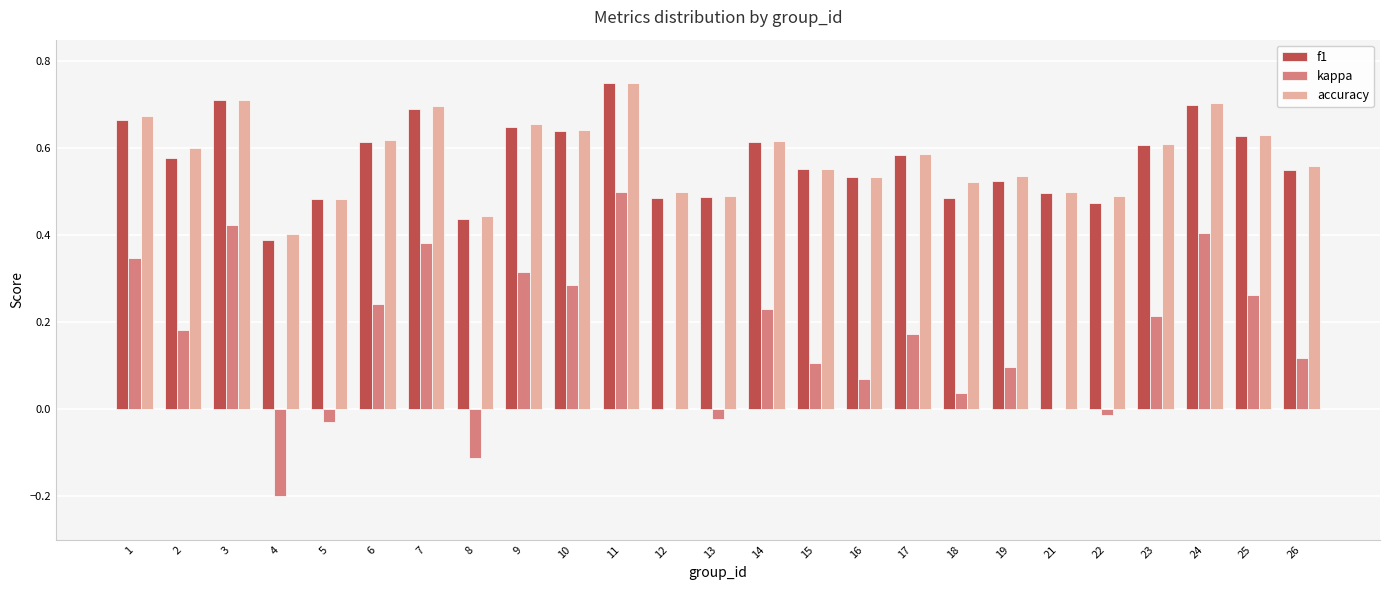

Which category has the highest value across all series?

11